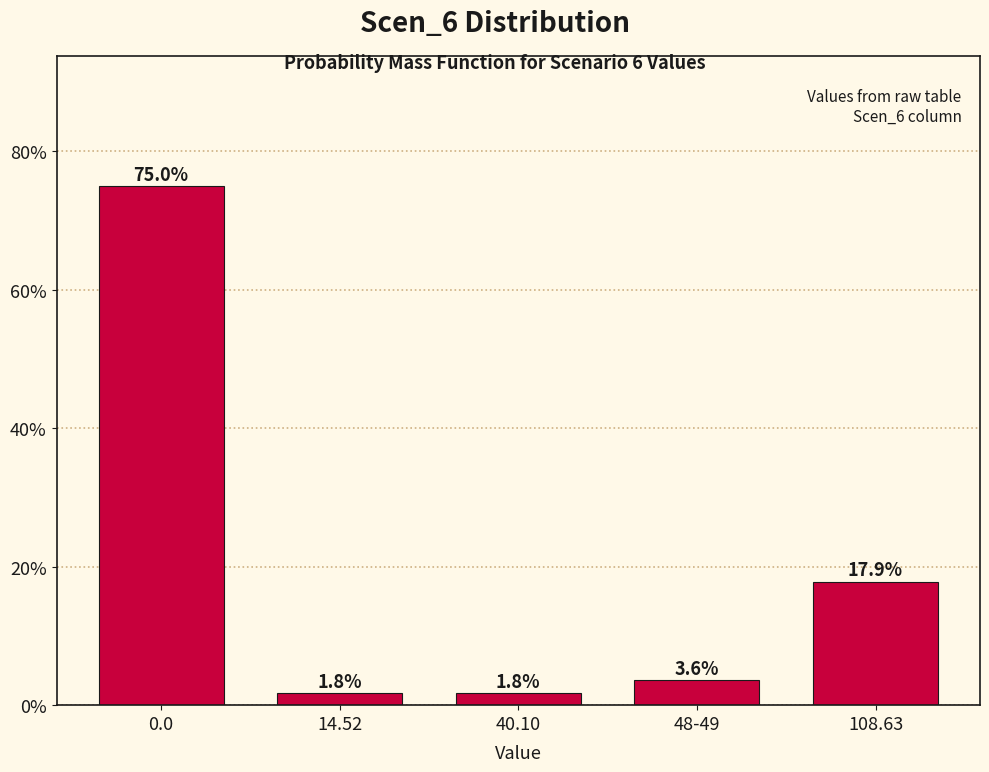

Reading left to right, what are all the values shown in this chart?

0.0=75.0	14.52=1.8	40.10=1.8	48-49=3.6	108.63=17.9